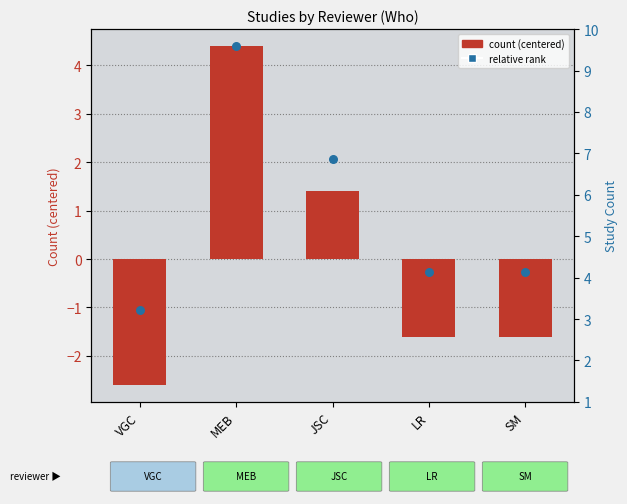

Which series contains the lowest Y value?

count (centered)